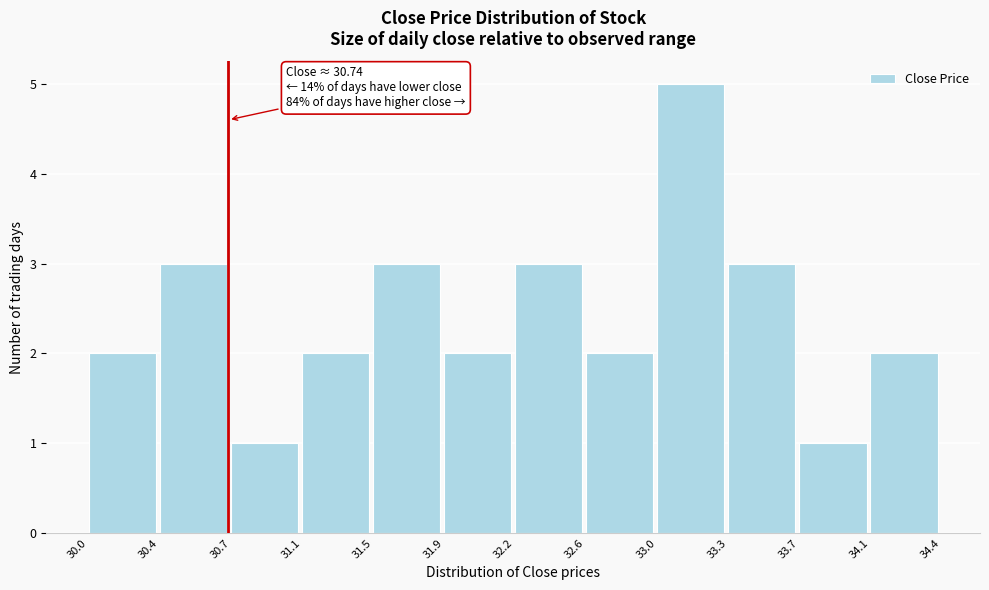

Over which range of the x-axis is the bar tallest?

33.0 to 33.3